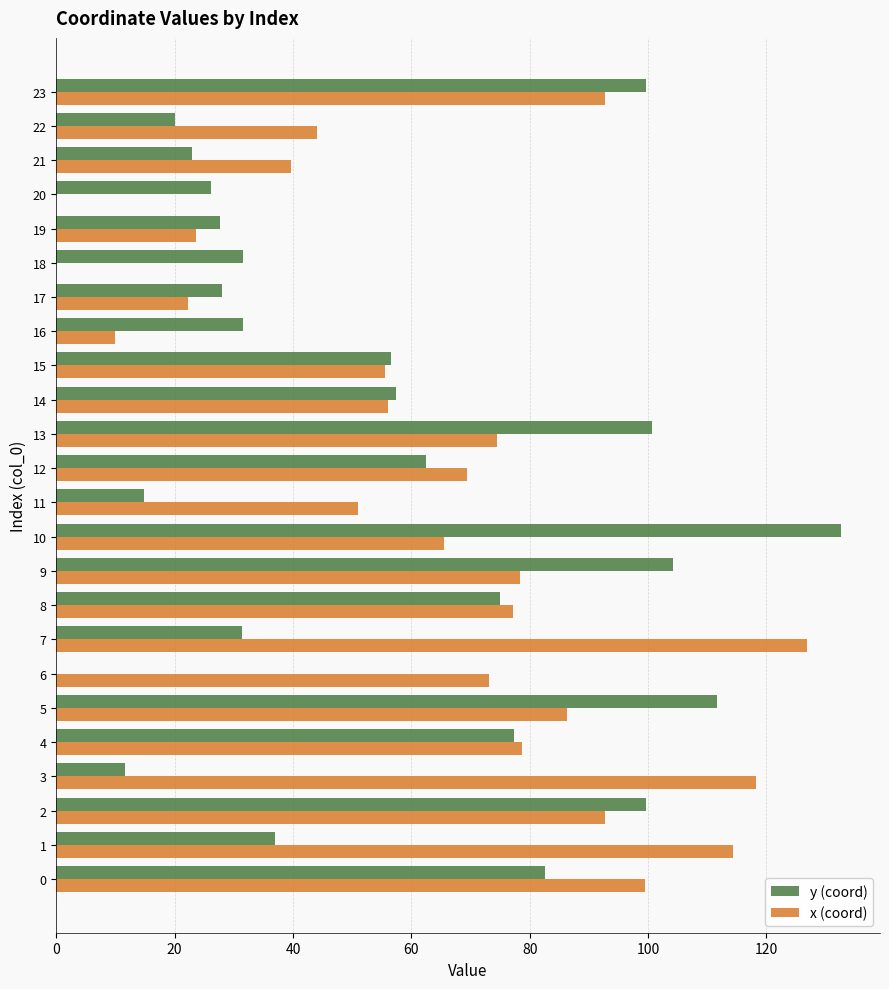

Is the value of y (coord) at 17 greater than the value of x (coord) at 3?

No